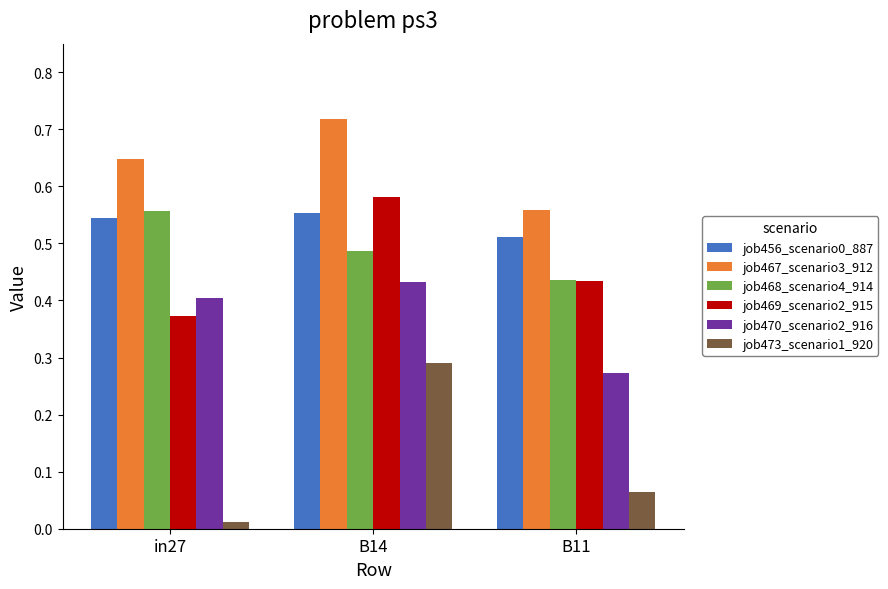

What is the sum of all job467_scenario3_912 values?

1.9